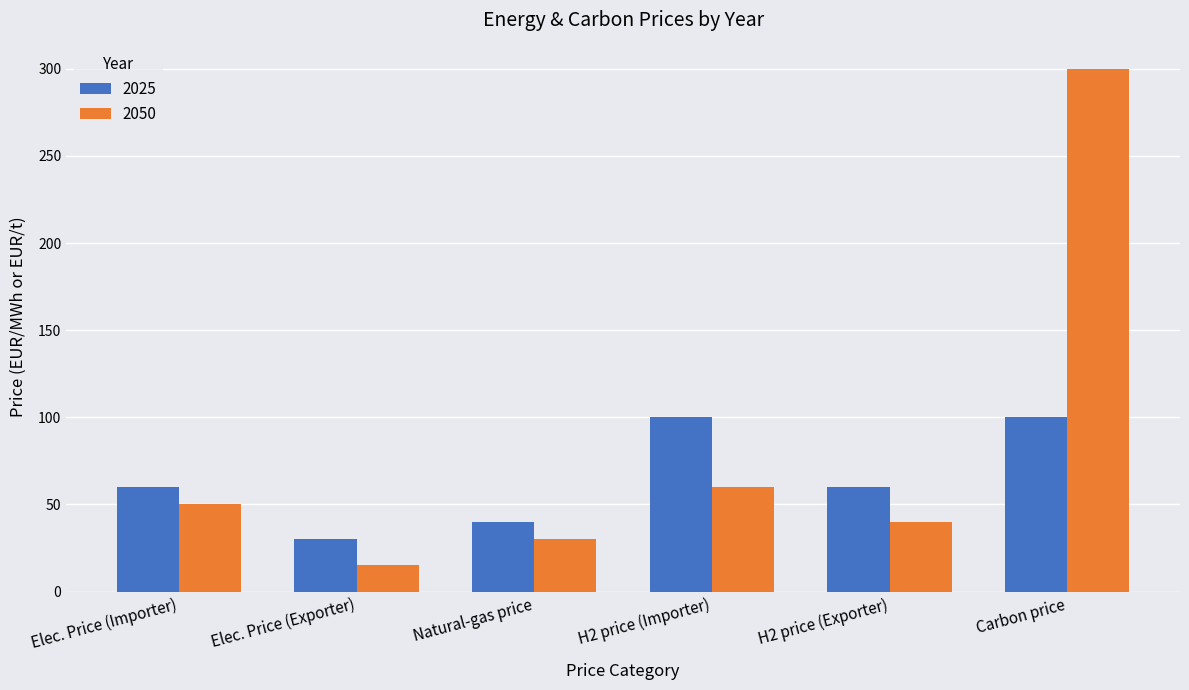

How many series are shown in this chart?

2